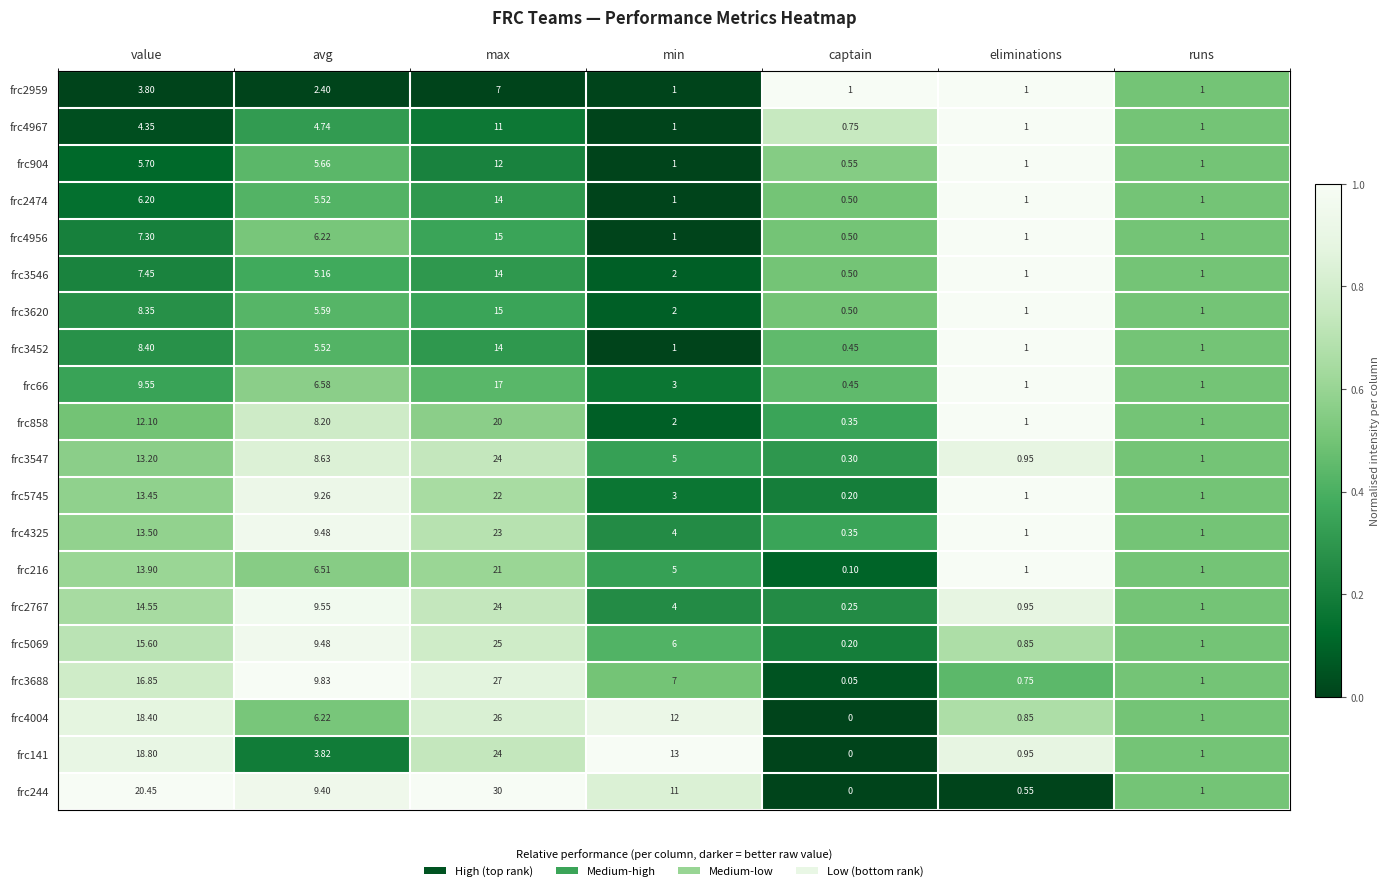

Which category has the lowest value across all series?

captain